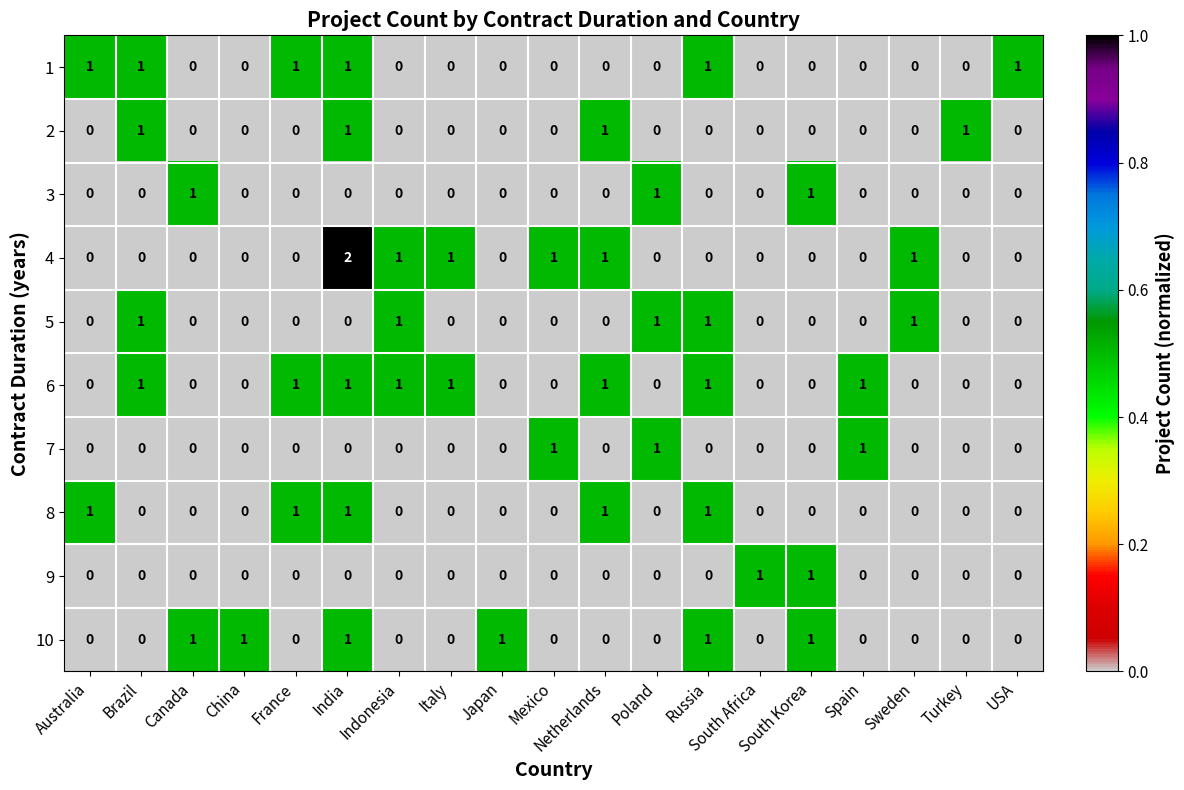

True or false: 3 has a value of 0 at Brazil.

True